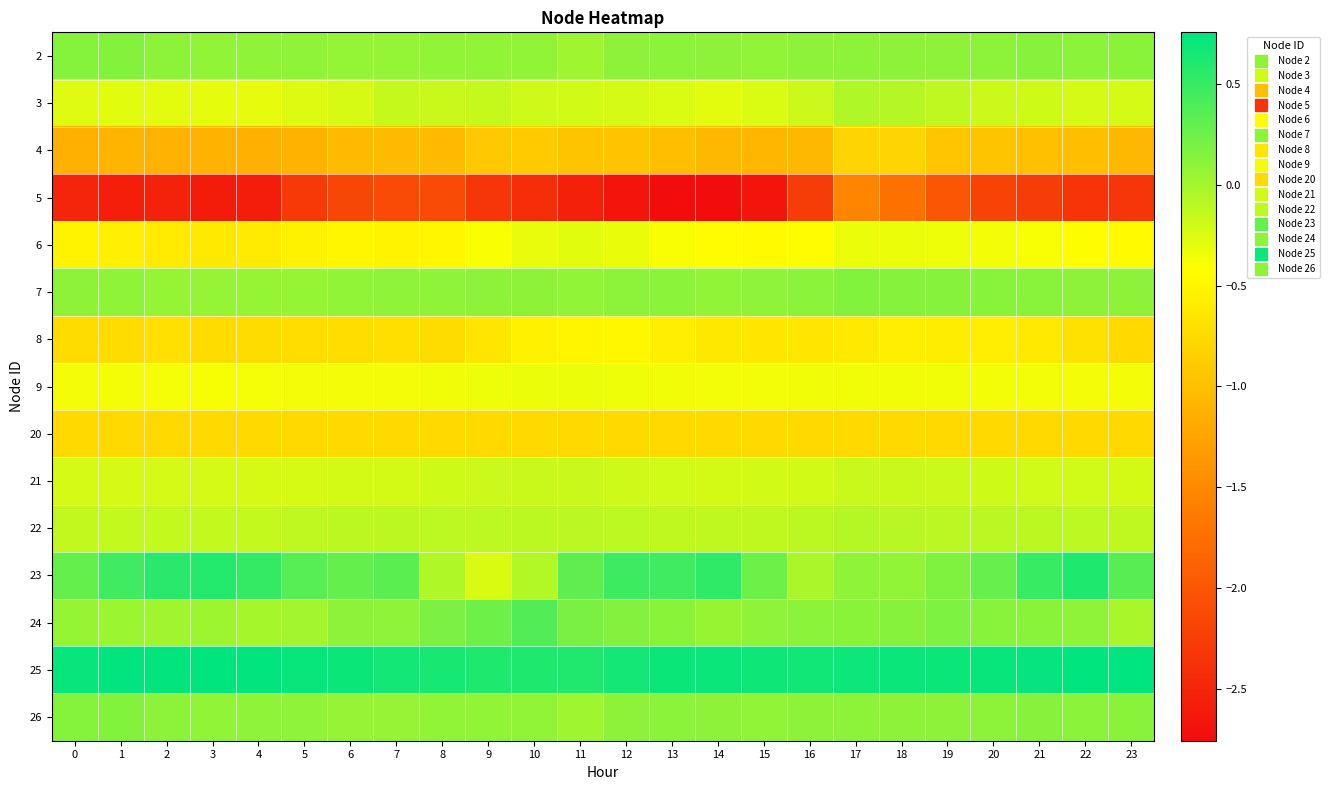

At which category does the chart reach its peak across all series?

23